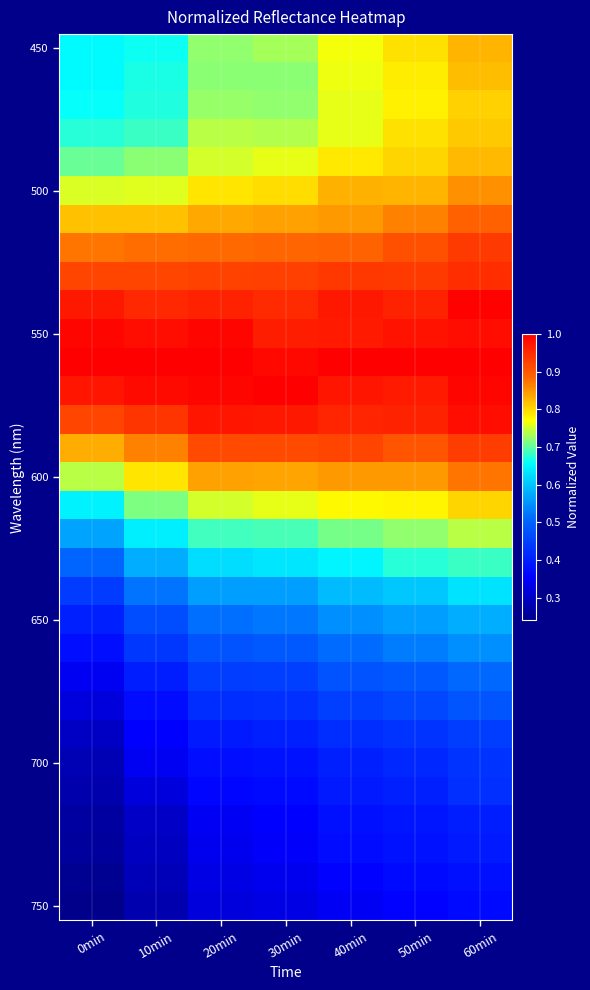

What is the total value across all series at 10min?

19.6